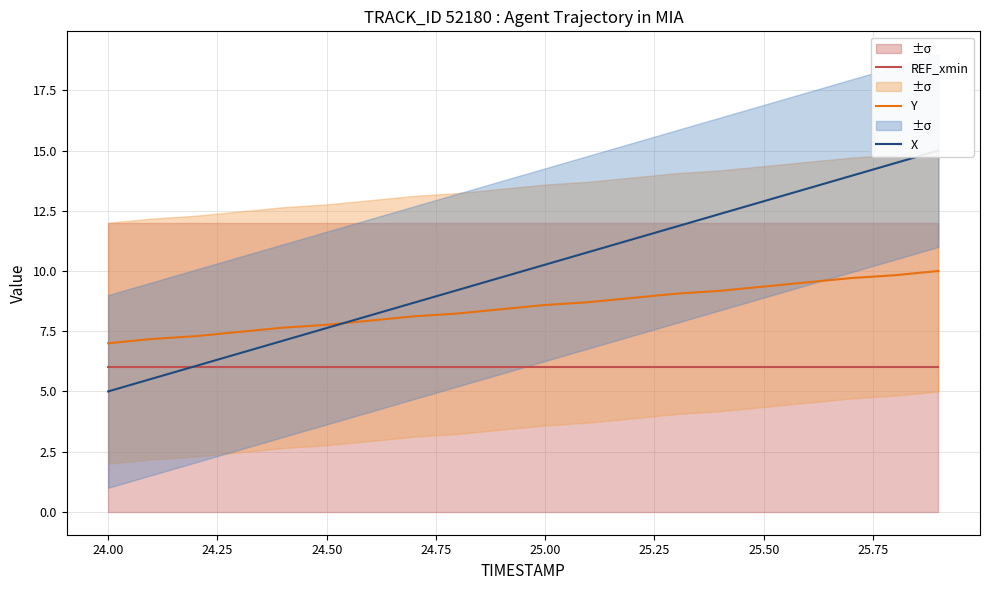

Which series has the largest range (max minus min)?

X